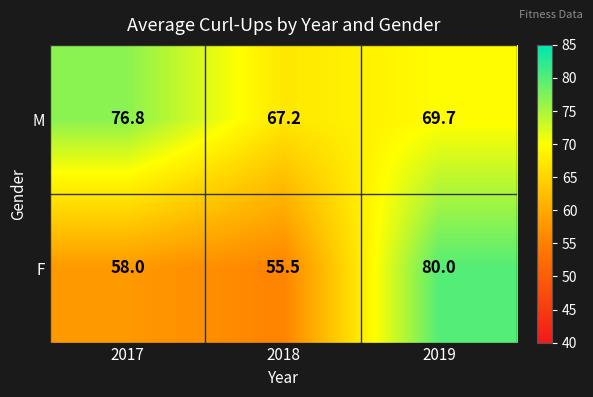

Rank the series at 2017 from highest to lowest value.

M, F